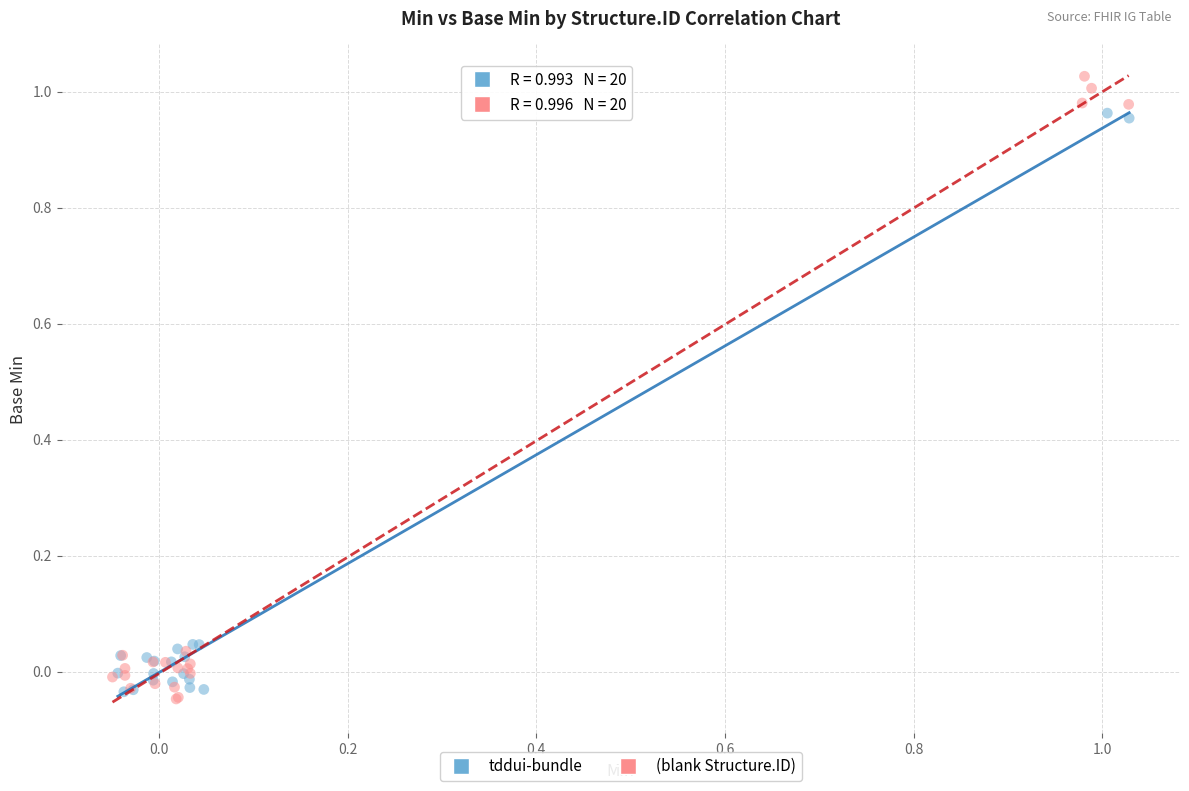

What are all the series names shown in the legend?

tddui-bundle, (blank Structure.ID)